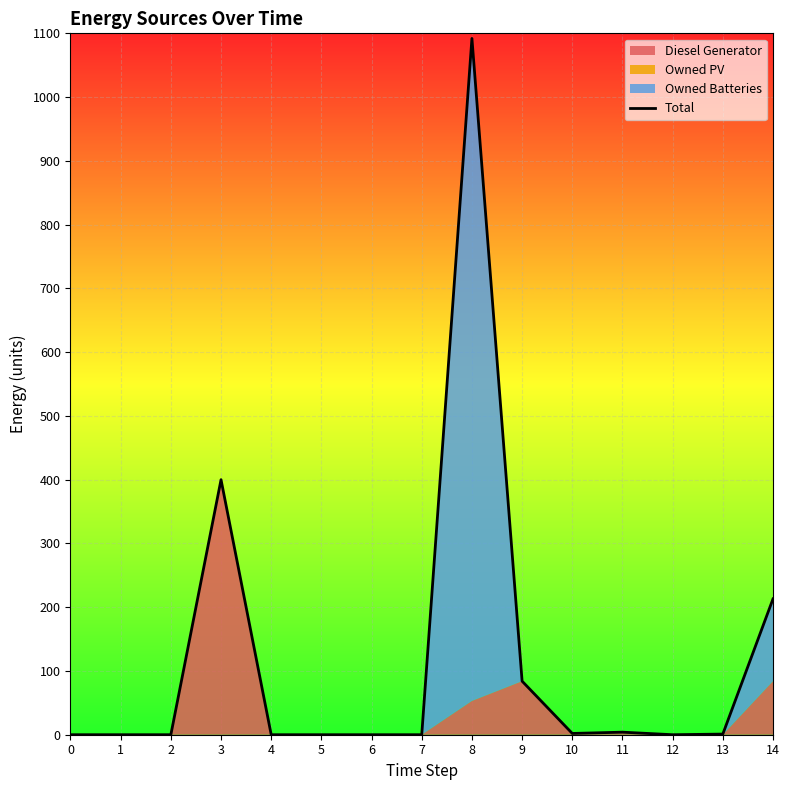

True or false: there are more than 2 points higher than both neighbors.

True